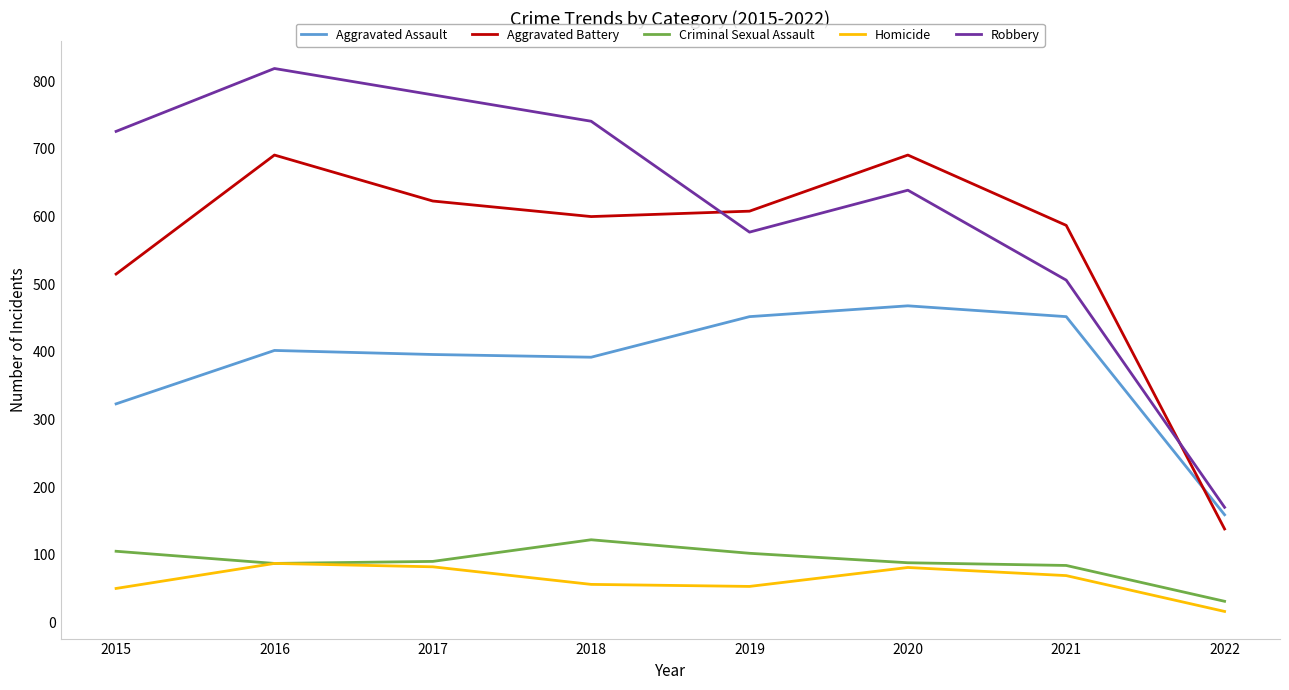

What is the sum of all Criminal Sexual Assault values?

709